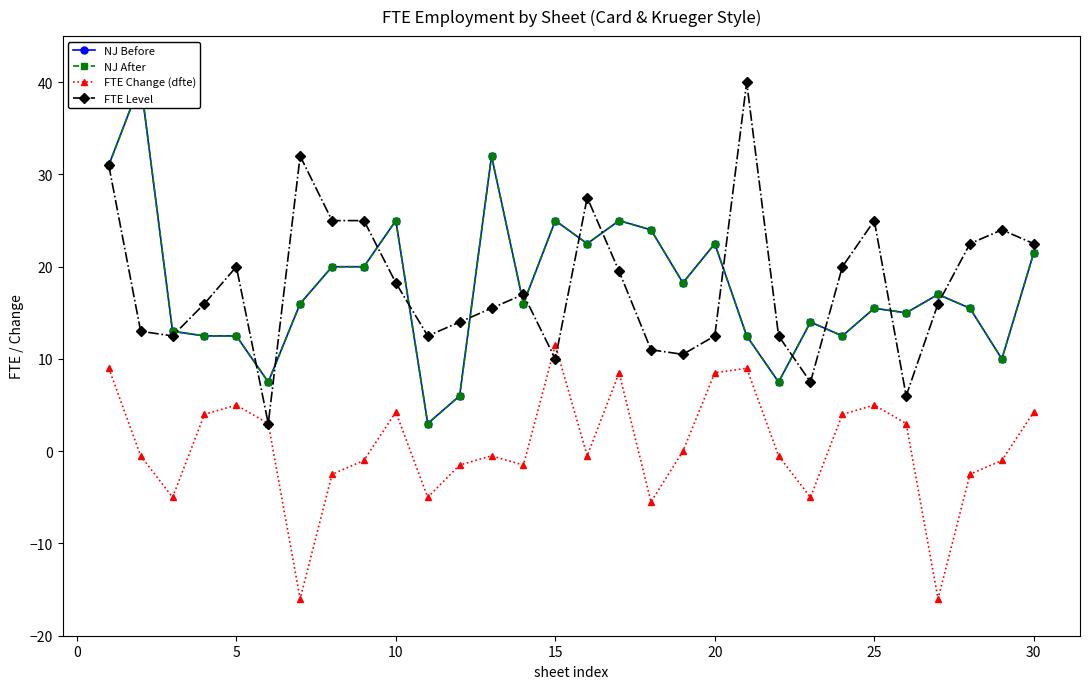

How many interior local peaks does the NJ Before series have?

9